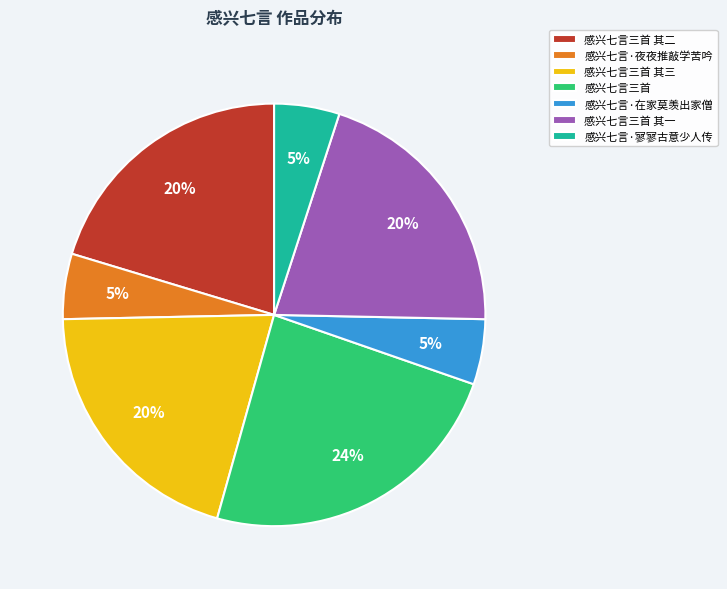

What percentage is the 感兴七言·寥寥古意少人传 slice, to the nearest percent?

5%